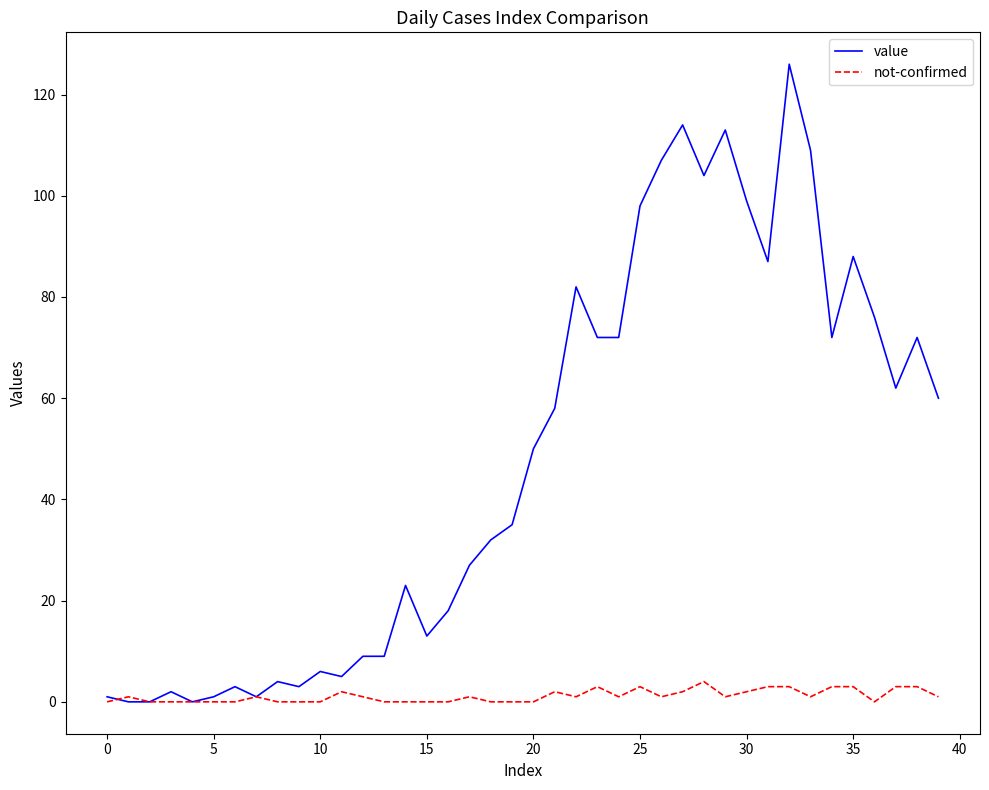

Which series has the largest range (max minus min)?

value